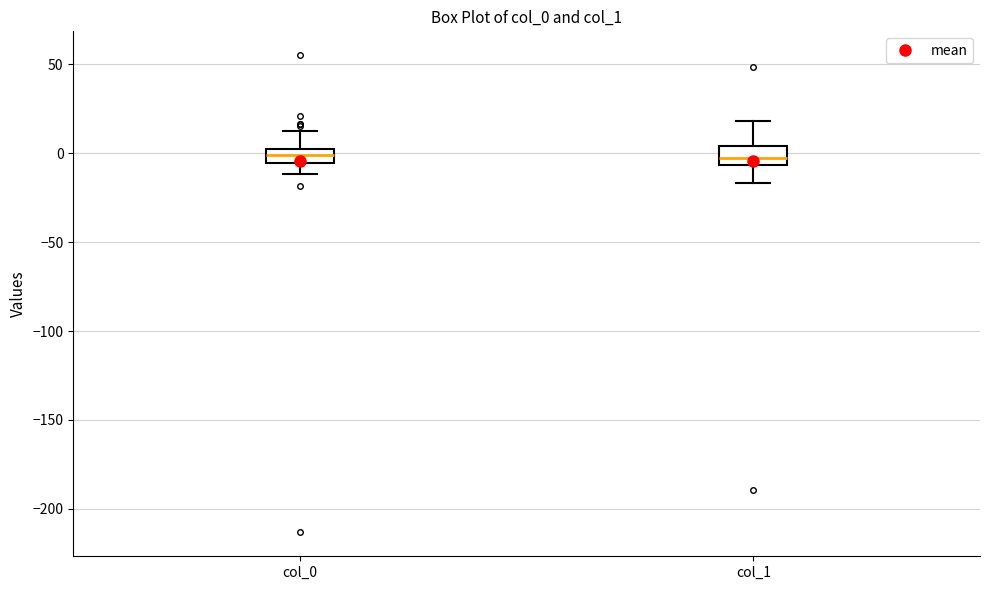

Reading left to right, transcribe this box plot: for each box, give where its median line is, the range the box spans, and where its two whiskers end, as read against the y-axis. The values are not printed on the chart, so give them approximately, as read against the axis.

col_0: median 0 (inside the box), box -5 to 0, whiskers -10 to 10
col_1: median 0, box -5 to 5, whiskers -15 to 20